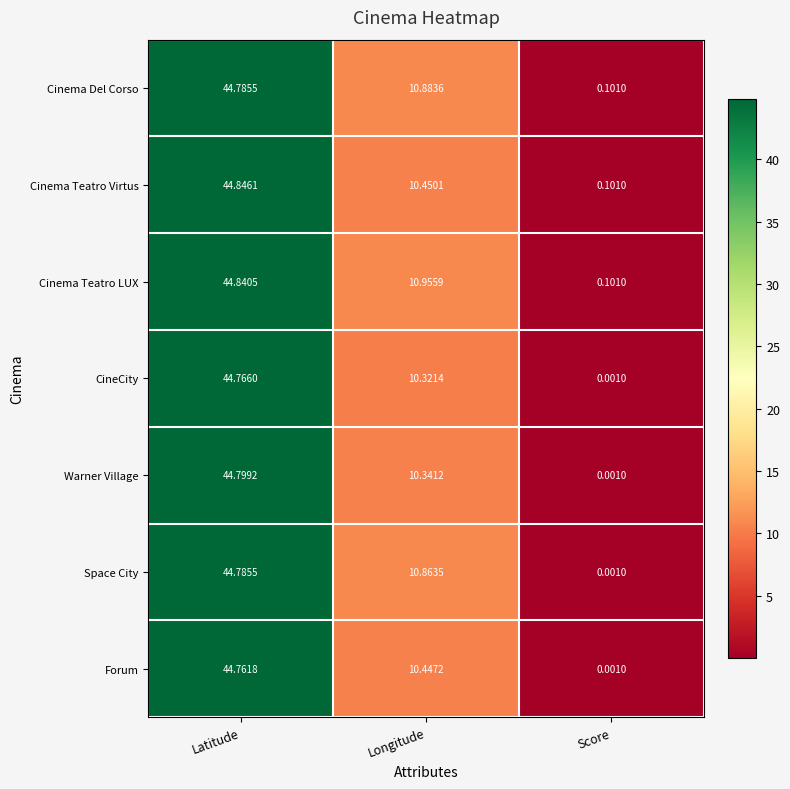

Which series has the largest range (max minus min)?

Warner Village